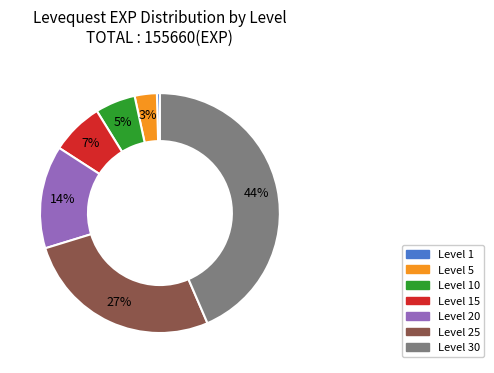

To the nearest percent, what is the average slice percentage?

14%